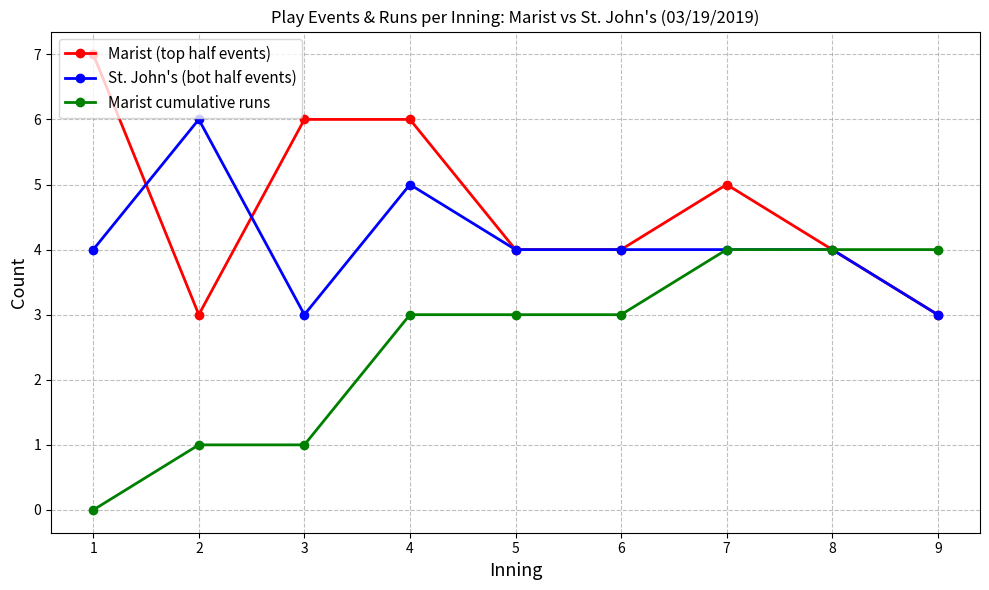

Rank the series at 3 from highest to lowest value.

Marist (top half events), St. John's (bot half events), Marist cumulative runs